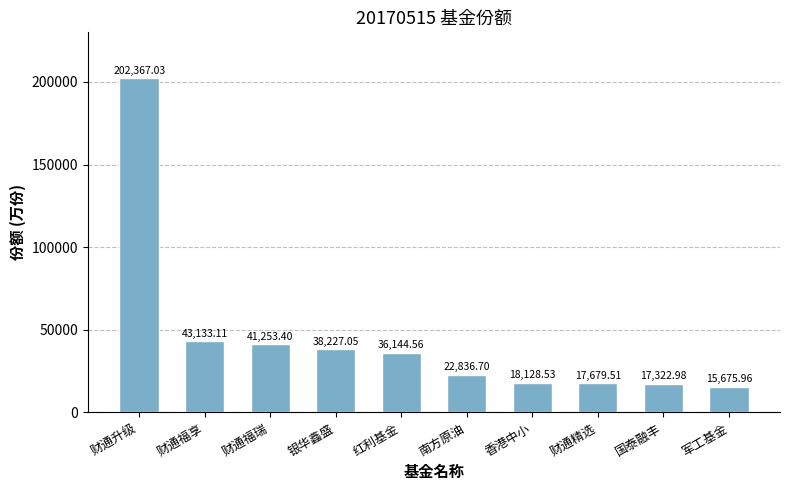

Which category has the highest value across all series?

财通升级